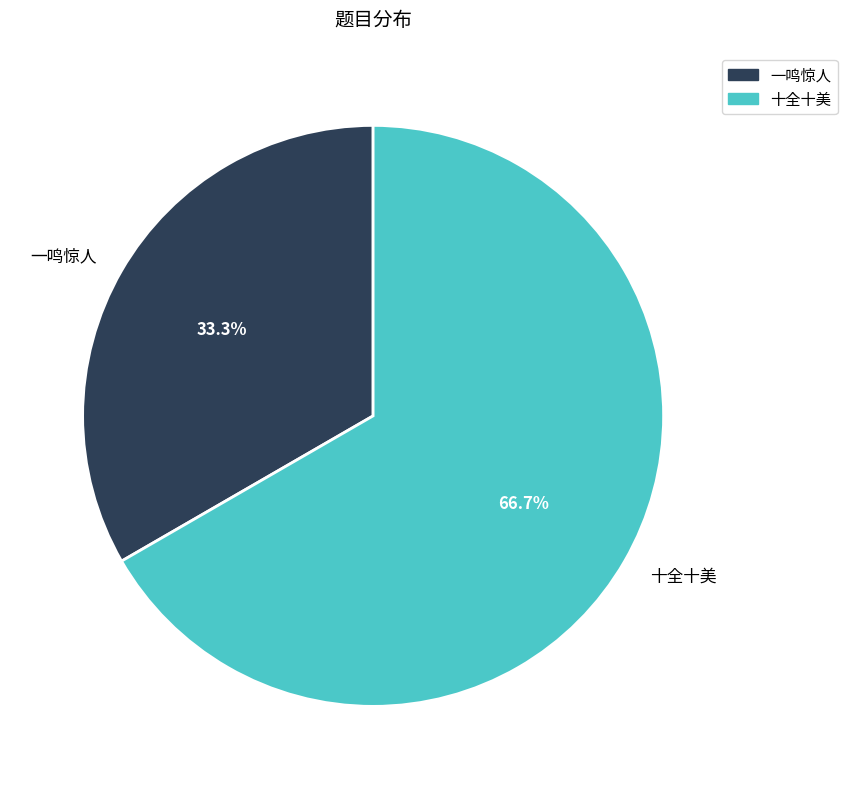

Is it true that 十全十美 is 52% of the pie?

False